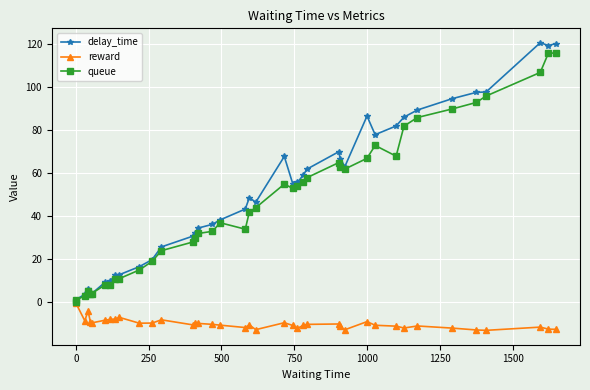

What is the maximum value shown in the chart?

120.8